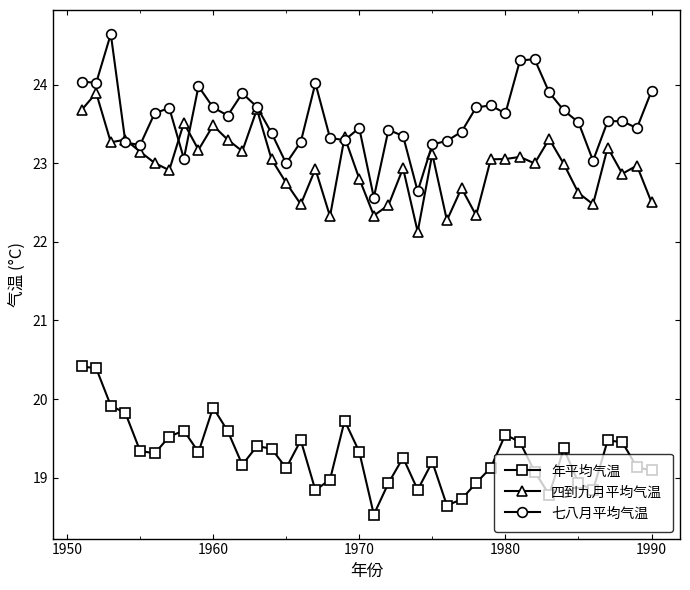

True or false: 四到九月平均气温 has more than 2 points higher than both neighbors.

True